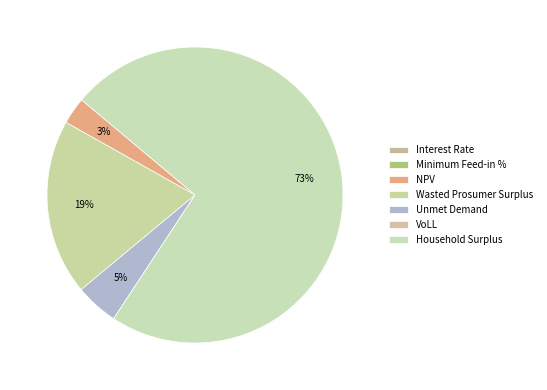

Rank the categories by value from highest to lowest.

Household Surplus, Wasted Prosumer Surplus, Unmet Demand, NPV, VoLL, Minimum Feed-in %, Interest Rate